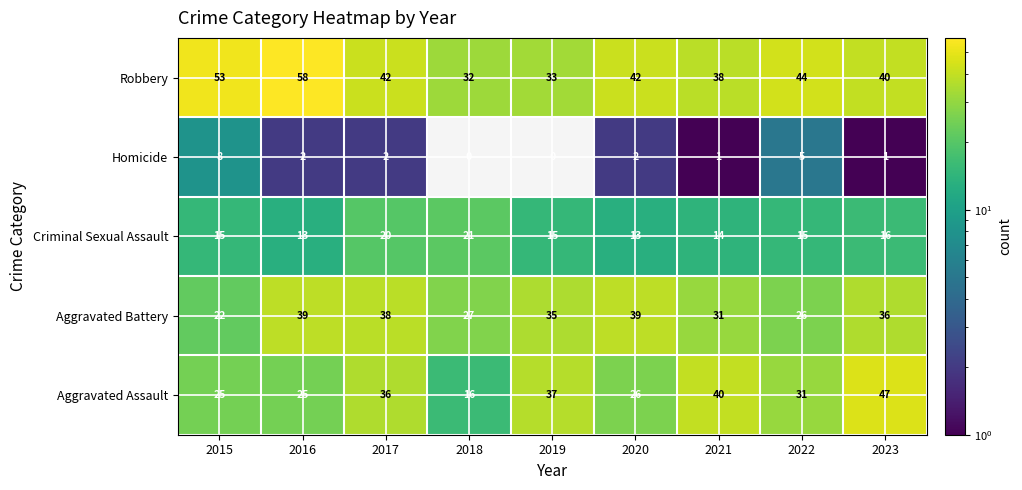

What is the approximate value of Robbery at 2020?

42